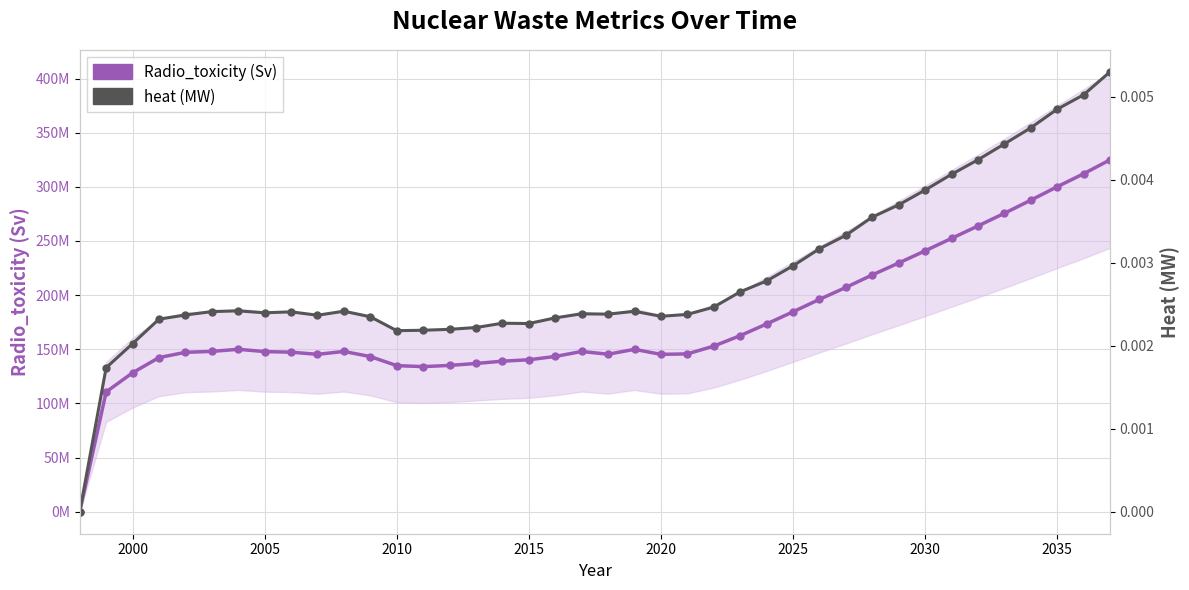

Which series has the largest total across all categories?

Radio_toxicity (Sv)